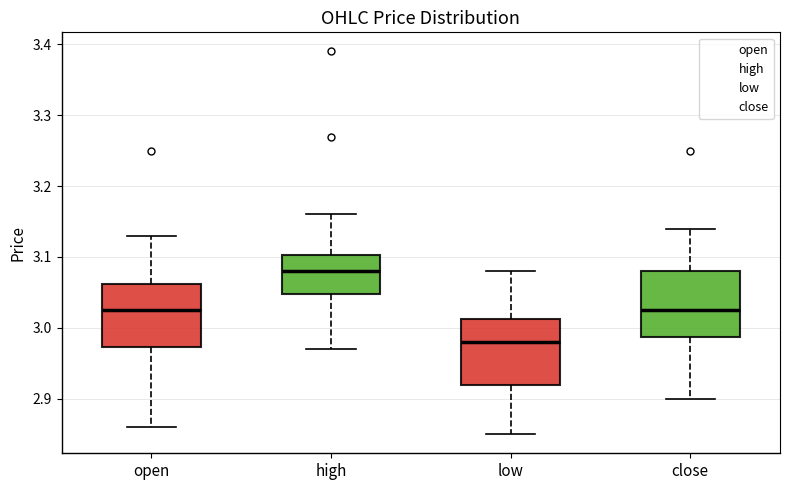

Which box has the lowest median line?

low